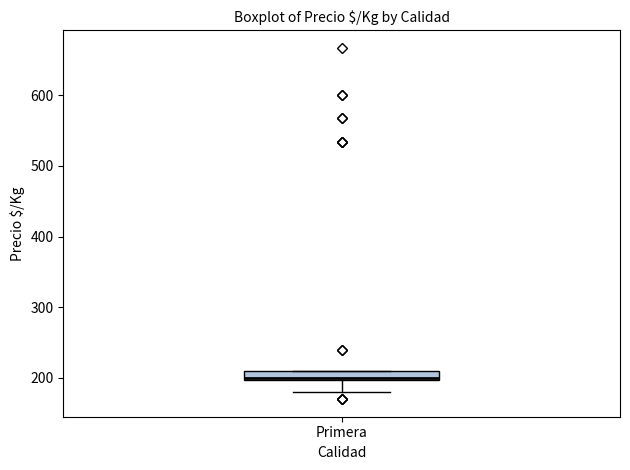

Where does the lower whisker of the box for Primera end on the y-axis? The values are not printed on the chart, so give them approximately, as read against the axis.

180